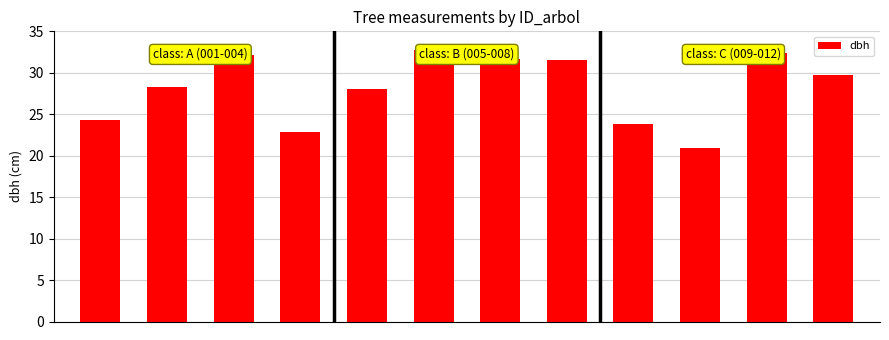

What is the sum of all values?

338.6